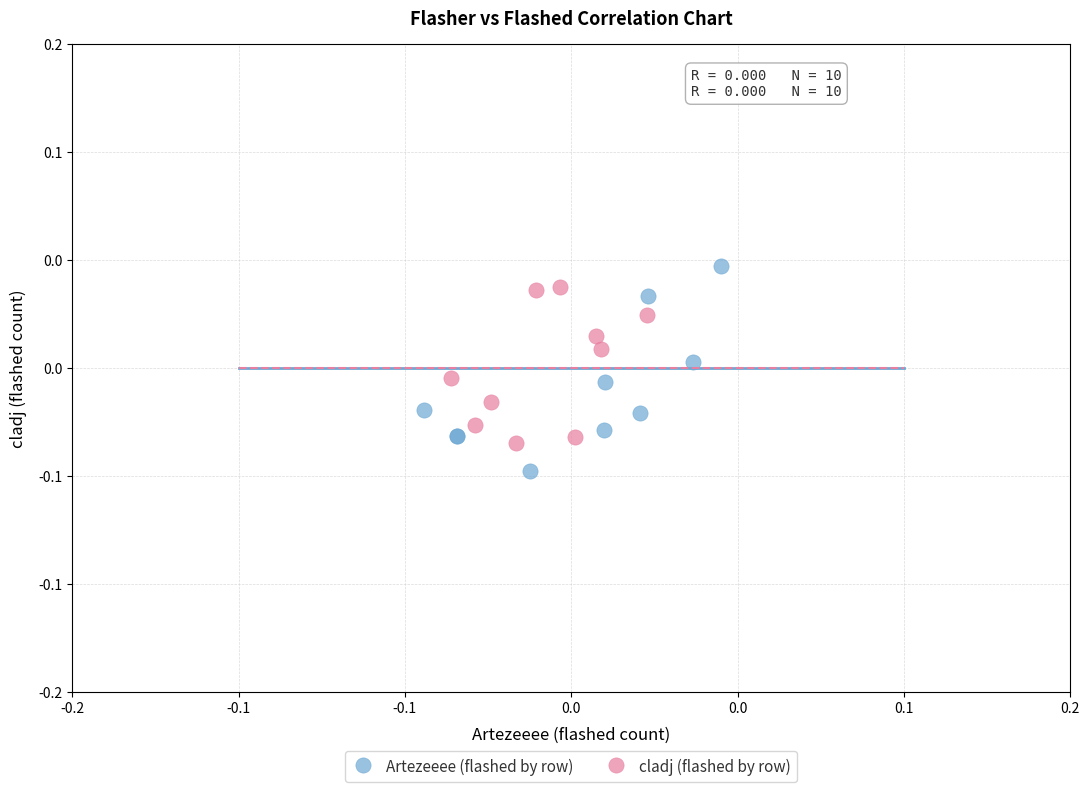

Which series has the widest spread of Y values?

Artezeeee (flashed by row)